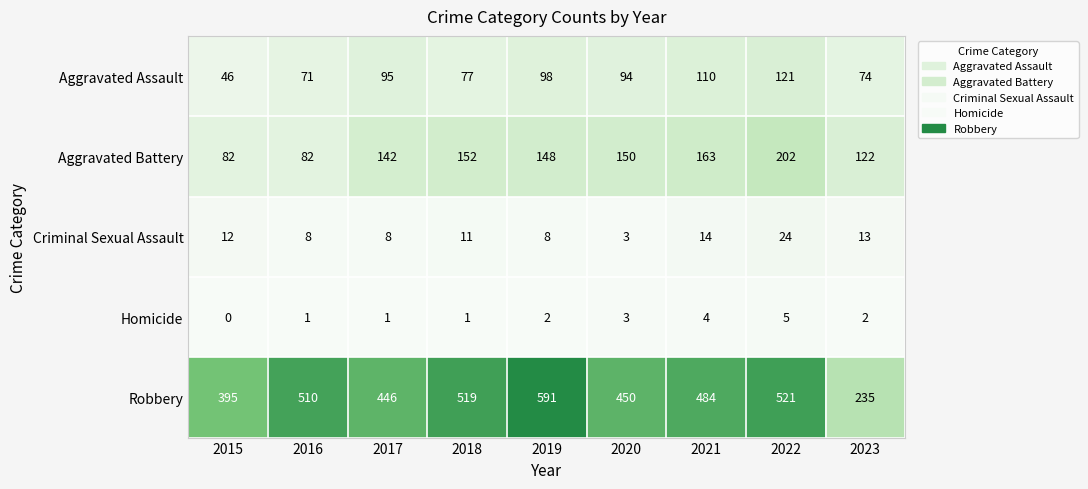

Which series changed the most between 2018 and 2020?

Robbery